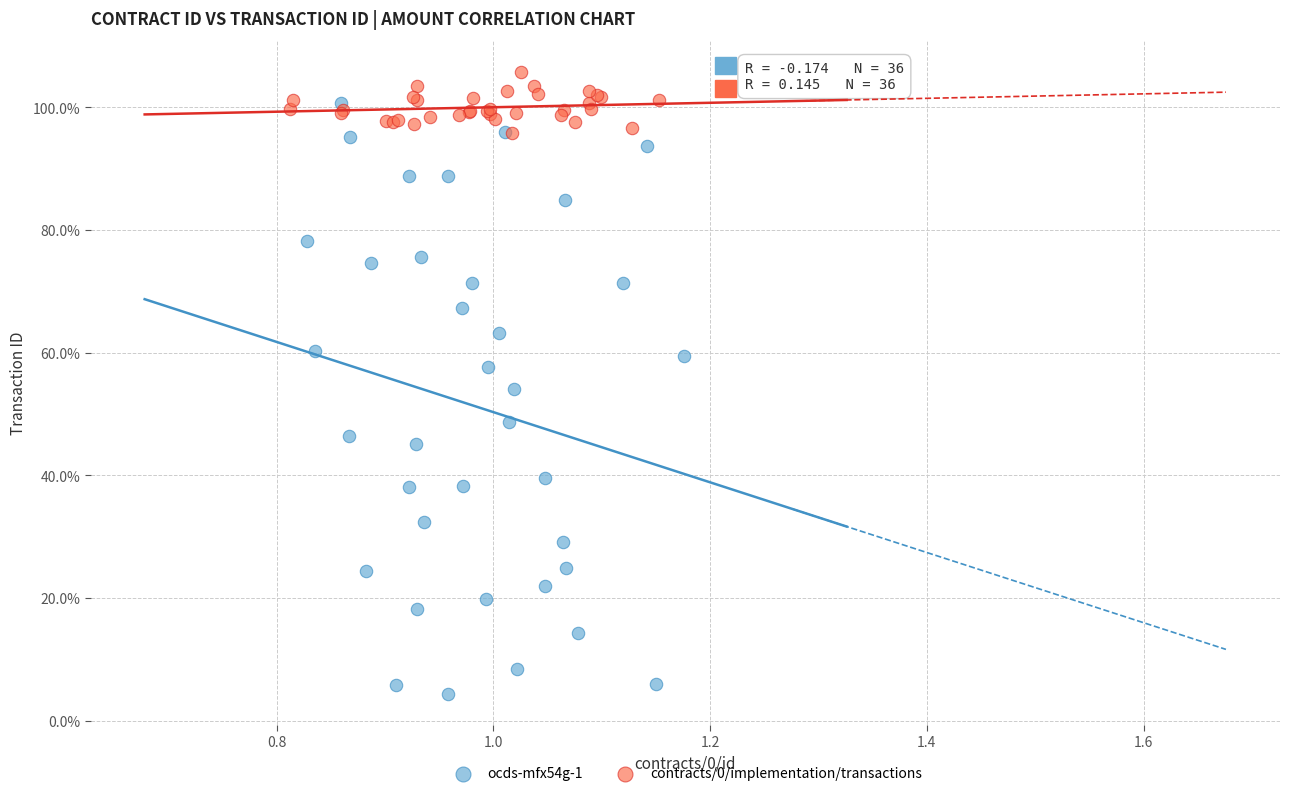

Which series reaches the minimum Y coordinate?

ocds-mfx54g-1